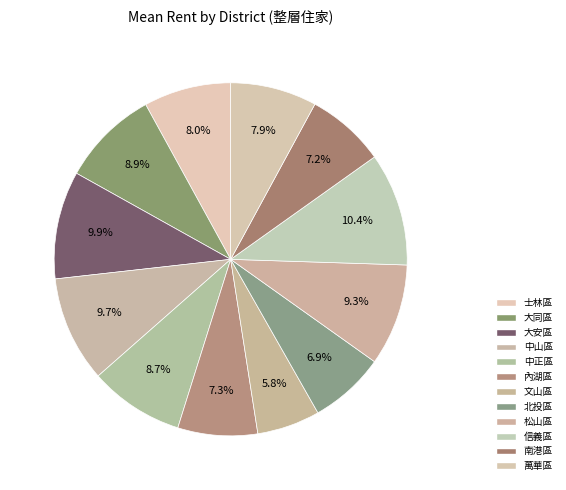

Which slice is the smallest?

文山區